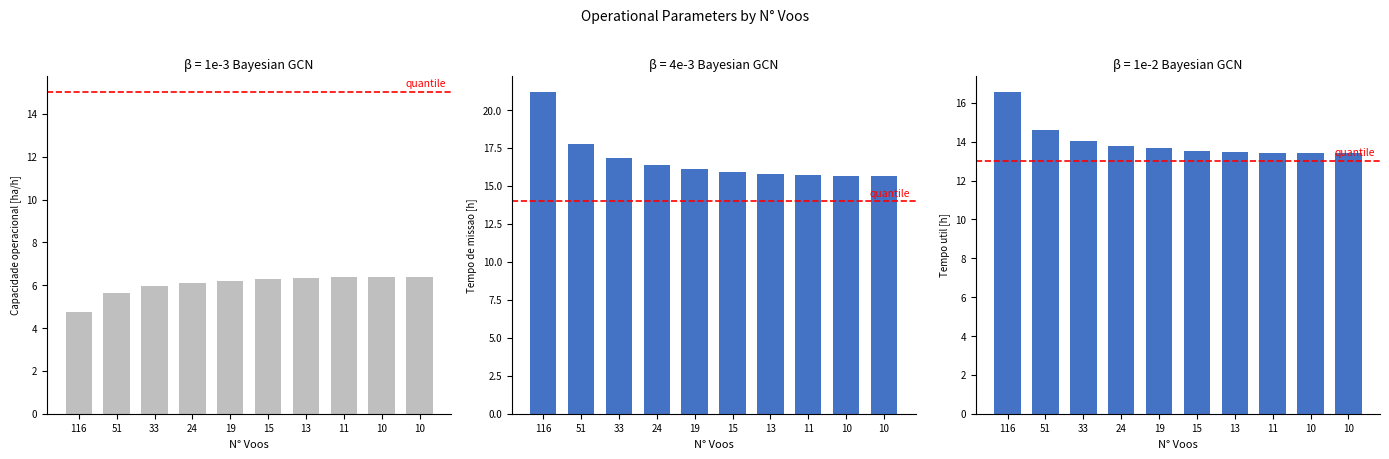

What is the approximate value of Tempo util [h] at 24?

13.8